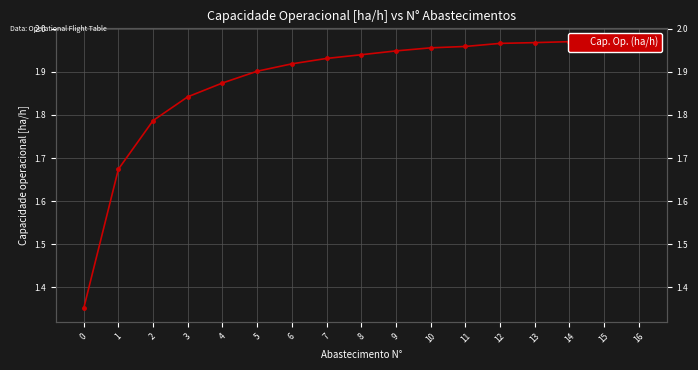

What is the minimum value shown in the chart?

1.4